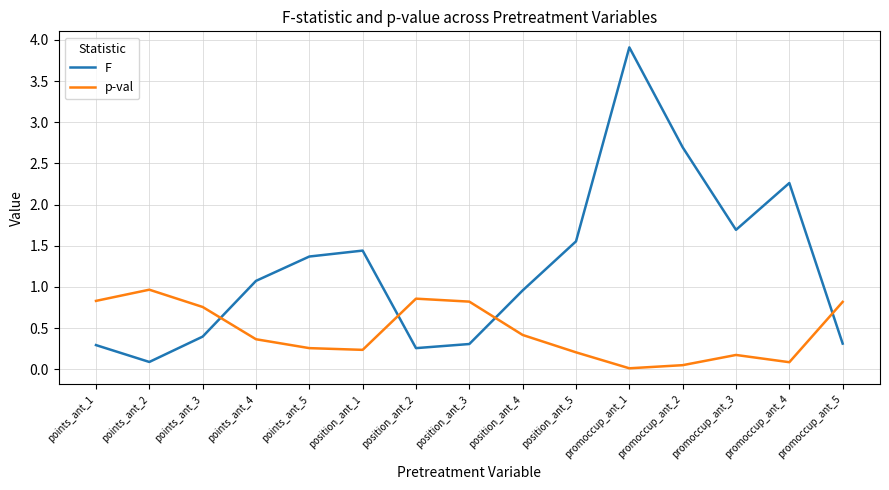

Is it true that p-val equals 0.0 at promoccup_ant_2?

True